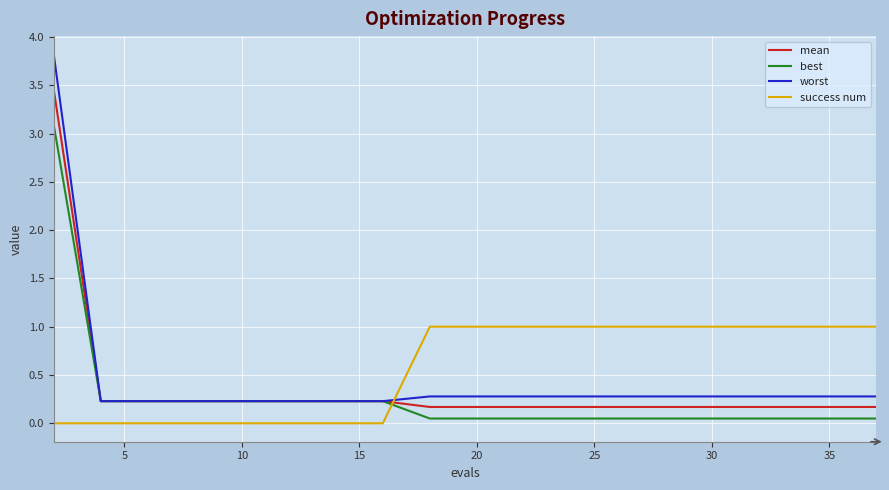

How many lines are shown in the chart?

4